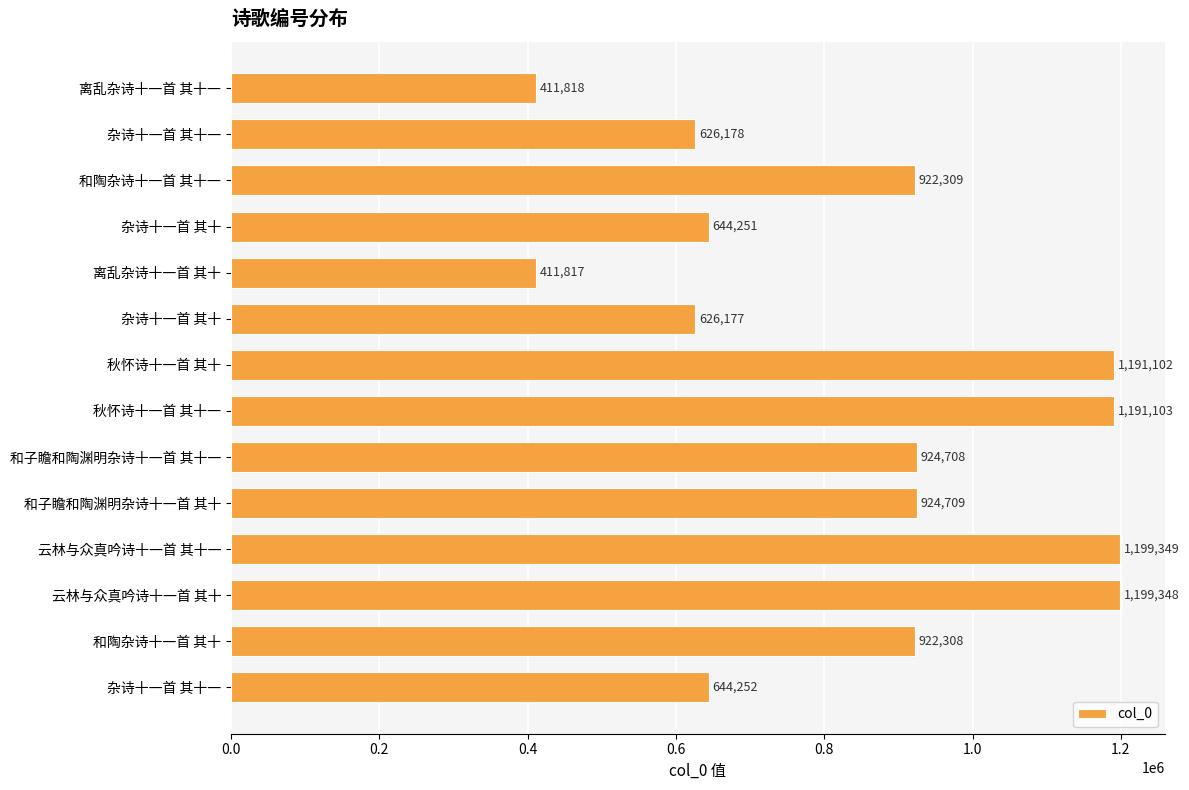

What is the average value?

845674